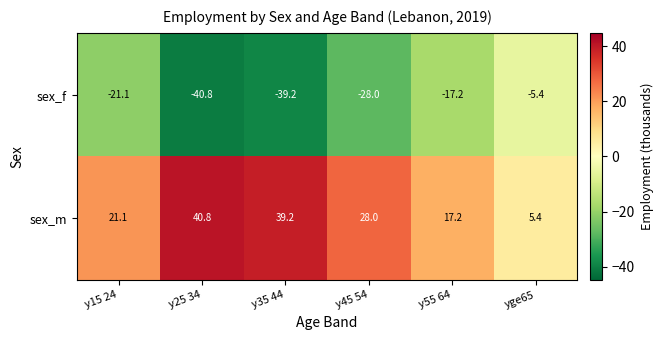

Which label corresponds to the largest value in the chart?

y25 34